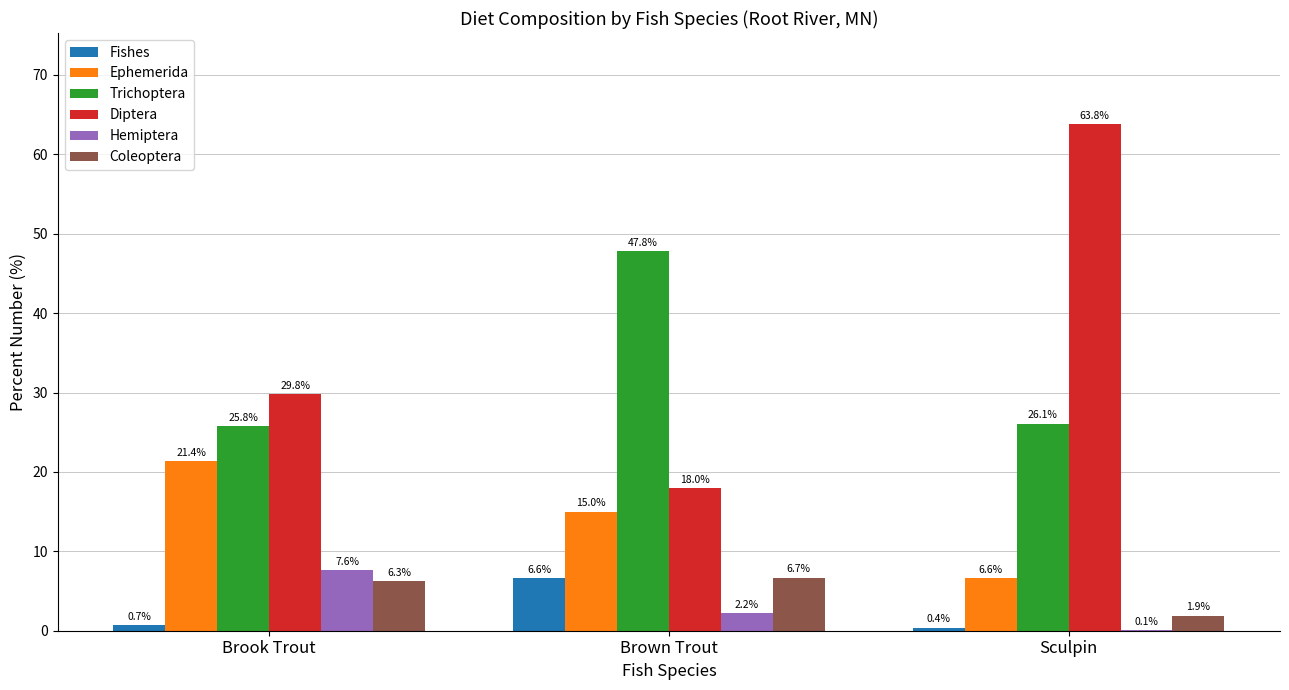

What is the sum of all Hemiptera values?

9.9